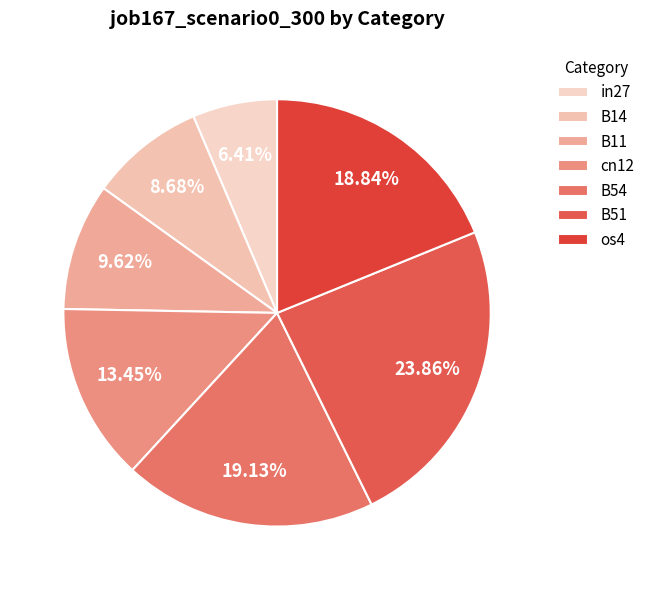

Count the number of slices in the pie.

7